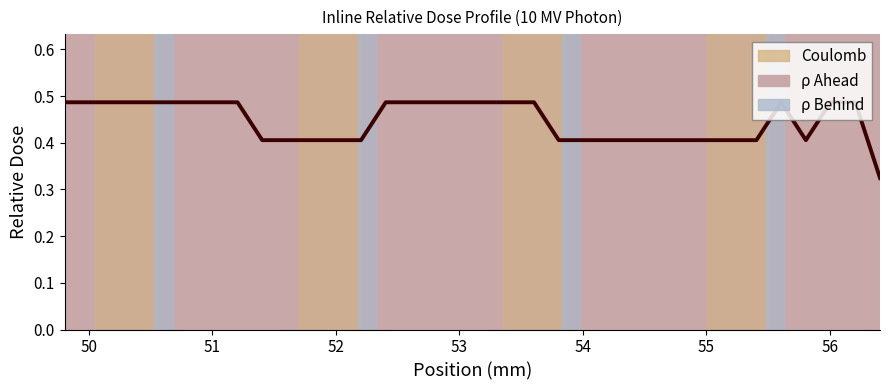

What is the value of the 27th point from the left?

0.4